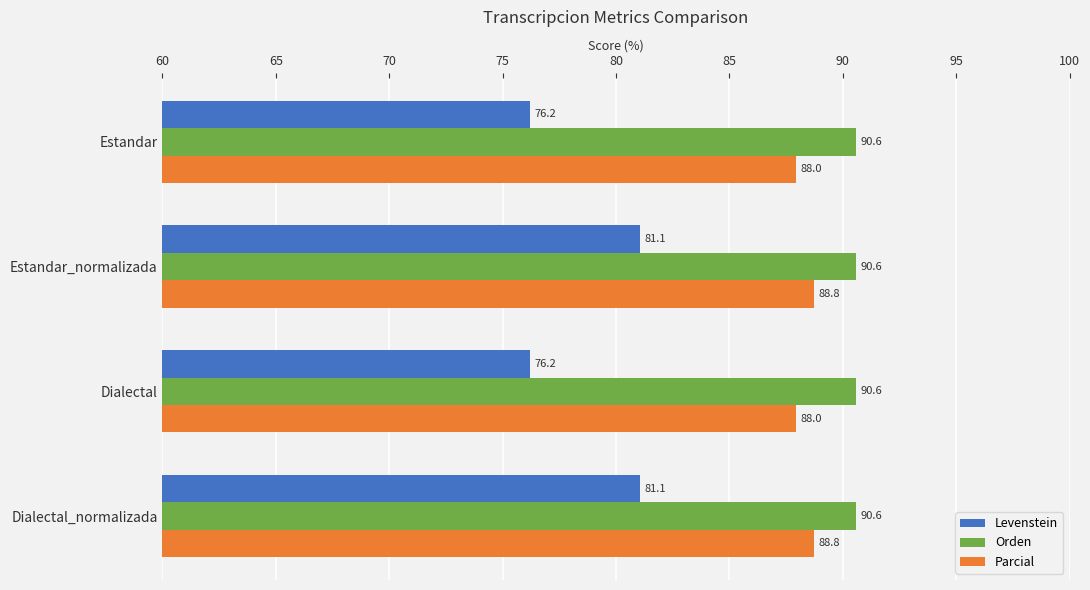

Which series has the largest range (max minus min)?

Levenstein